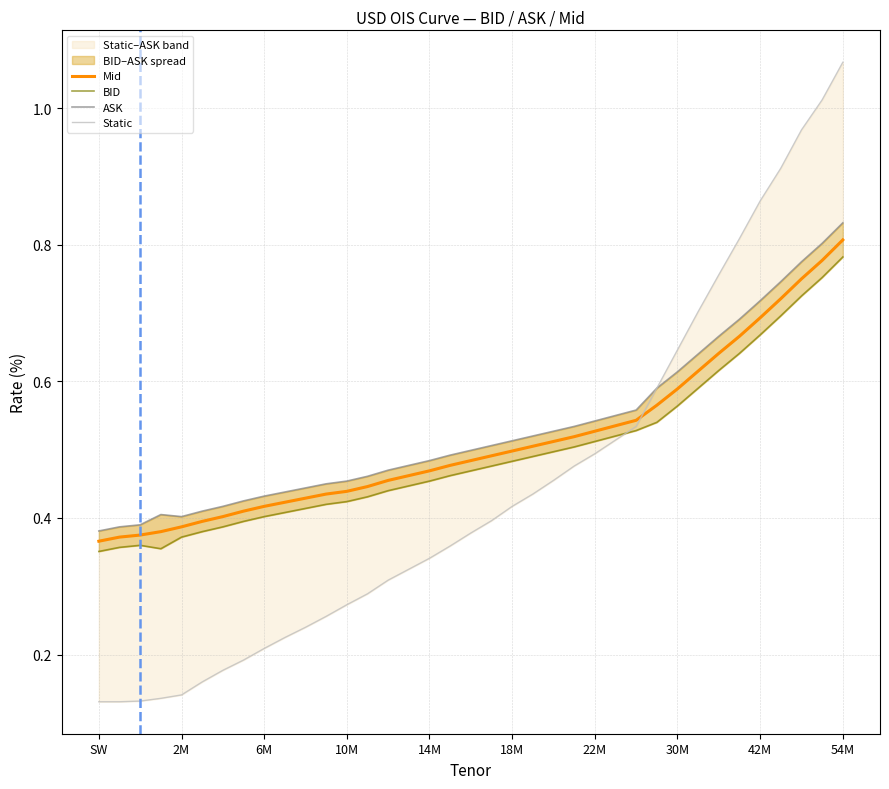

What is the maximum value shown in the chart?

1.1